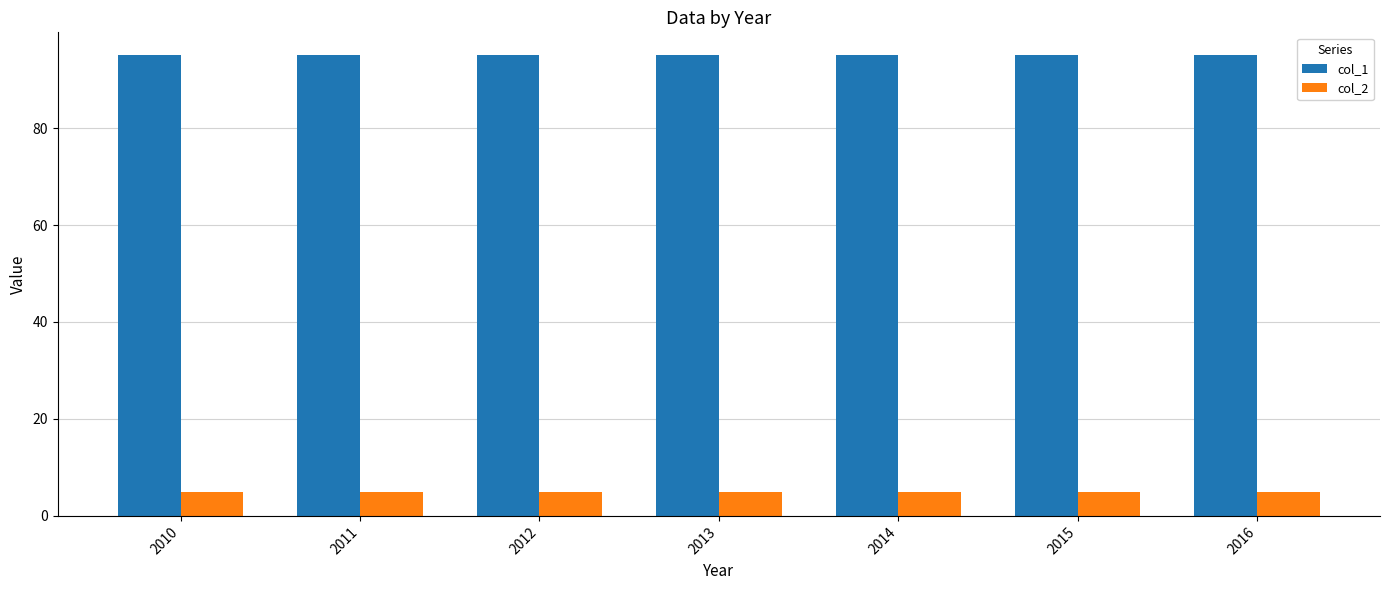

What is the sum of all col_2 values?

35